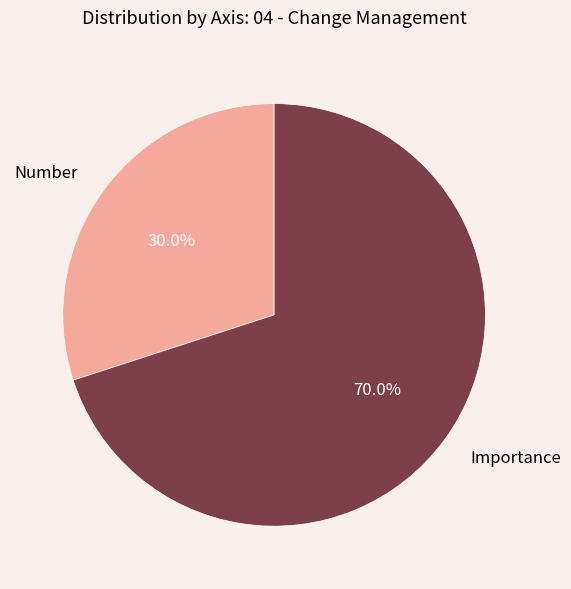

To the nearest percent, what portion does Number represent?

30%